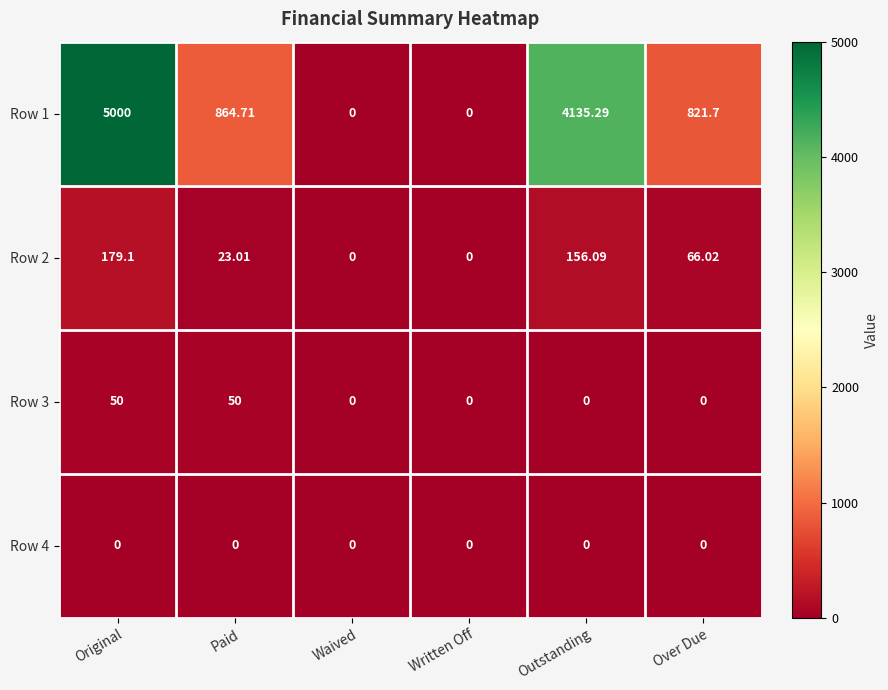

Is the value of Row 2 at Outstanding greater than the value of Row 1 at Original?

No